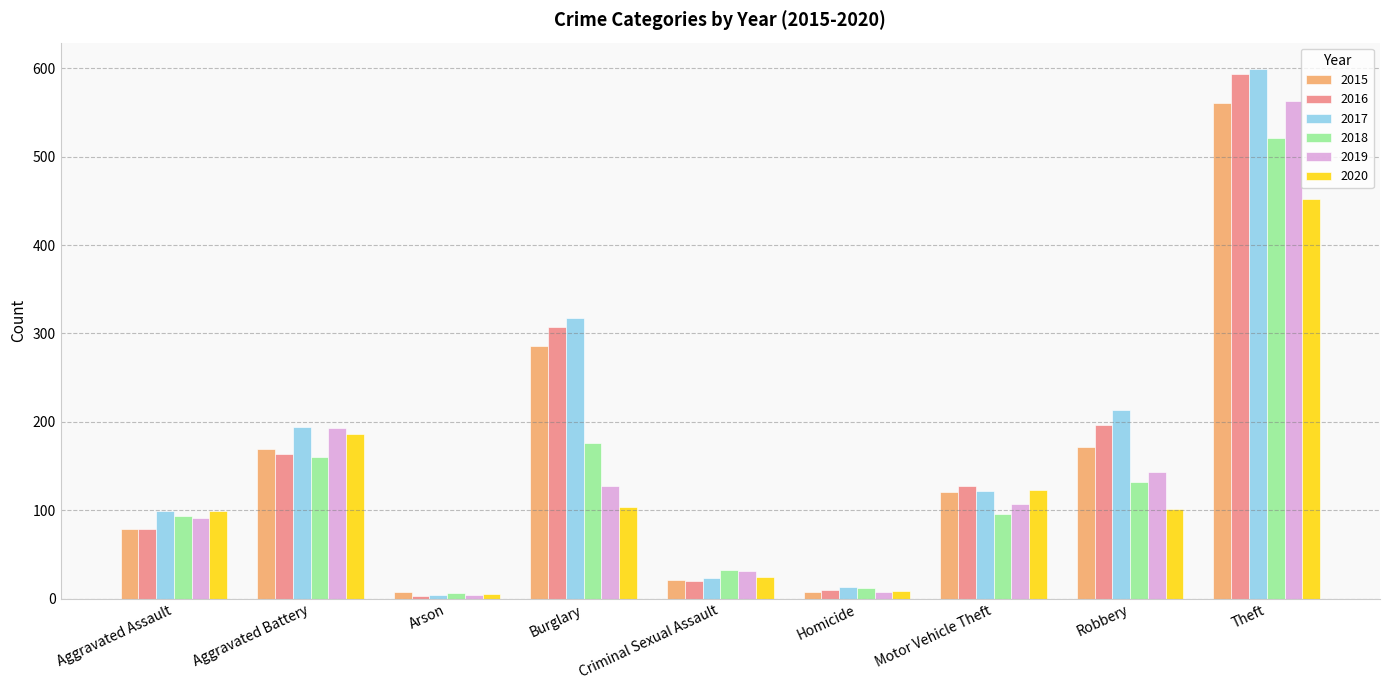

What is the total value across all series at Motor Vehicle Theft?

697